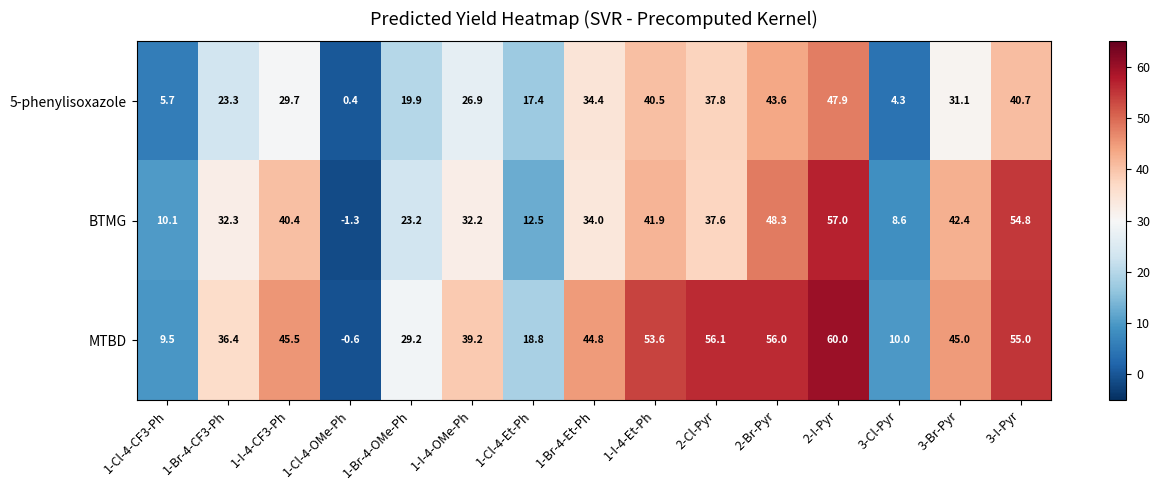

True or false: 5-phenylisoxazole has a value of 54.7 at 3-Br-Pyr.

False